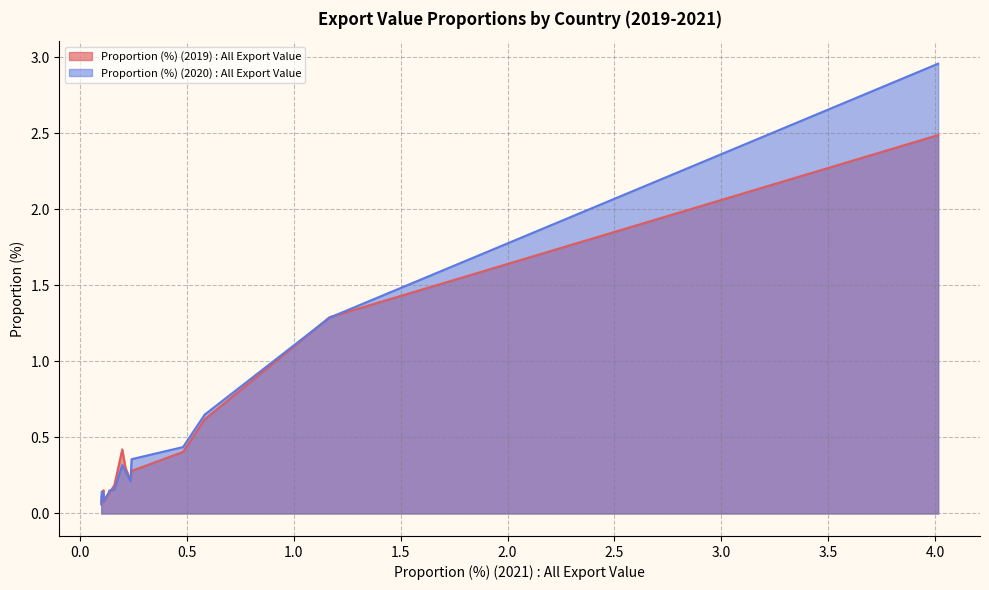

The Proportion (%) (2020) : All Export Value series shows 0.2 at Taiwan. True or false?

False